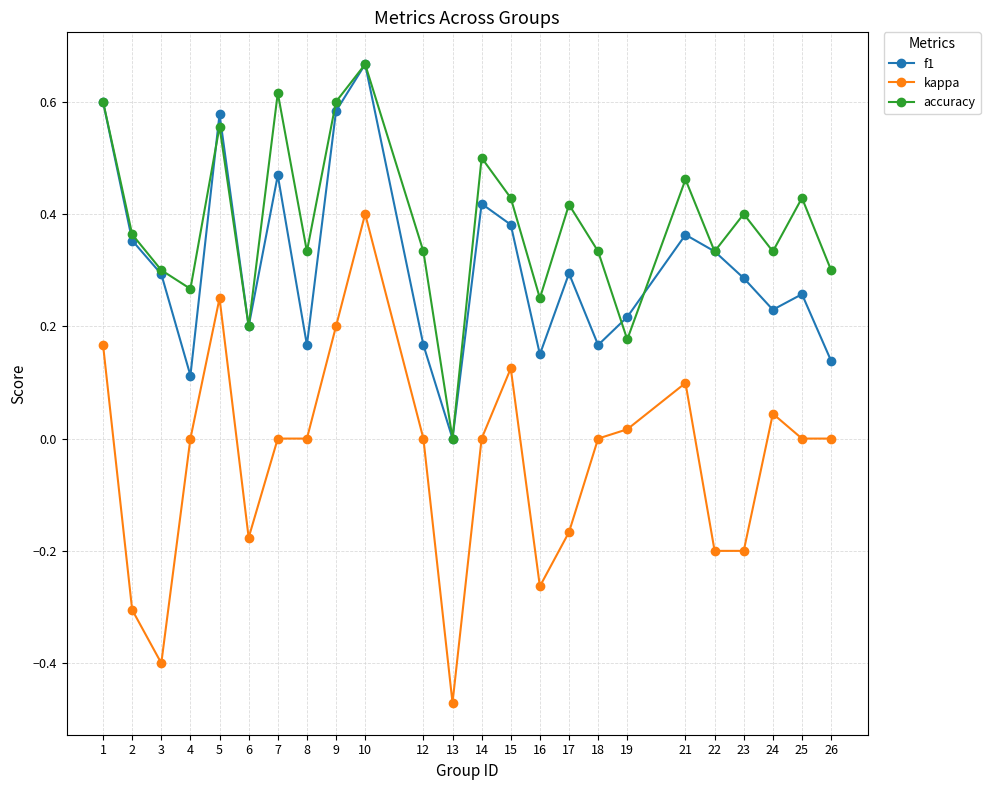

How many series are shown in this chart?

3